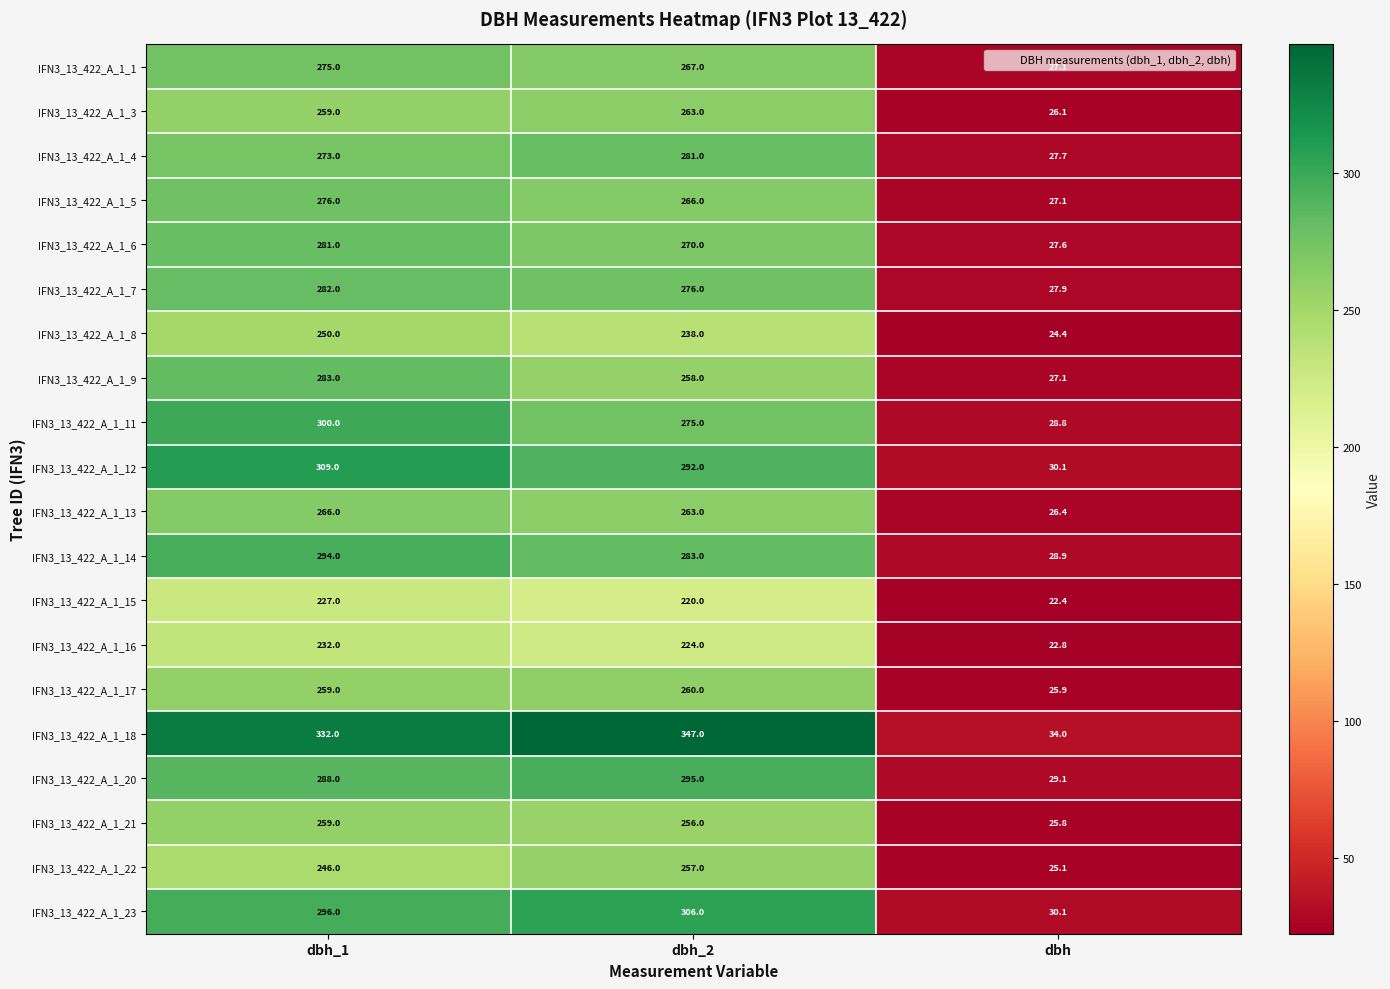

What is the spread (max minus min) of values at dbh?

11.6